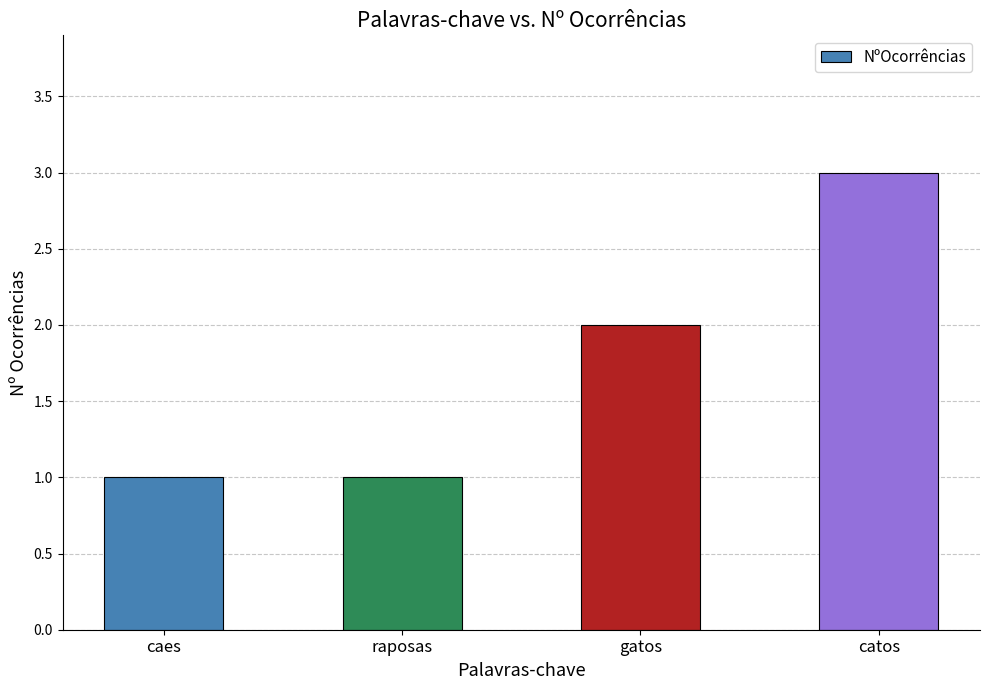

The chart shows a value of 5 at catos. True or false?

False